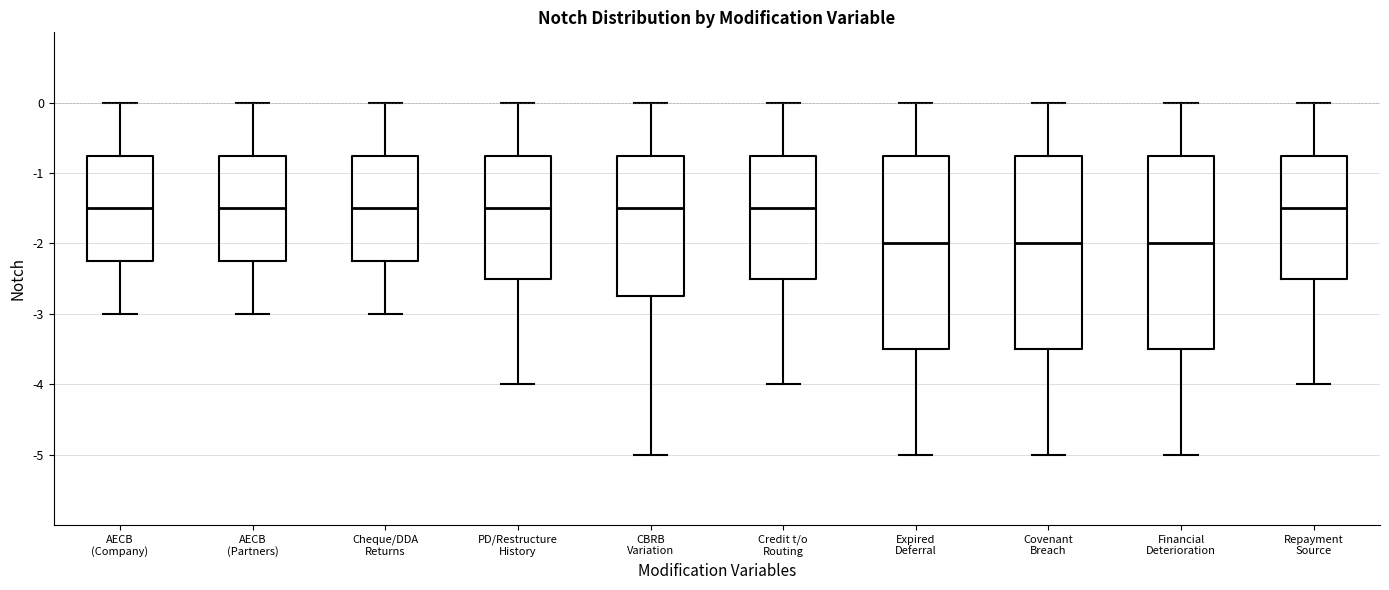

Reading left to right, read every box against the y-axis: the position of its median line, the range the box covers, and the ends of its whiskers. The values are not printed on the chart, so give them approximately, as read against the axis.

AECB (Company): median -1.5, box -2.2 to -0.7, whiskers -3.0 to 0.0
AECB (Partners): median -1.5, box -2.2 to -0.7, whiskers -3.0 to 0.0
Cheque/DDA Returns: median -1.5, box -2.2 to -0.7, whiskers -3.0 to 0.0
PD/Restructure History: median -1.5, box -2.5 to -0.7, whiskers -4.0 to 0.0
CBRB Variation: median -1.5, box -2.7 to -0.7, whiskers -5.0 to 0.0
Credit t/o Routing: median -1.5, box -2.5 to -0.7, whiskers -4.0 to 0.0
Expired Deferral: median -2.0, box -3.5 to -0.7, whiskers -5.0 to 0.0
Covenant Breach: median -2.0, box -3.5 to -0.7, whiskers -5.0 to 0.0
Financial Deterioration: median -2.0, box -3.5 to -0.7, whiskers -5.0 to 0.0
Repayment Source: median -1.5, box -2.5 to -0.7, whiskers -4.0 to 0.0